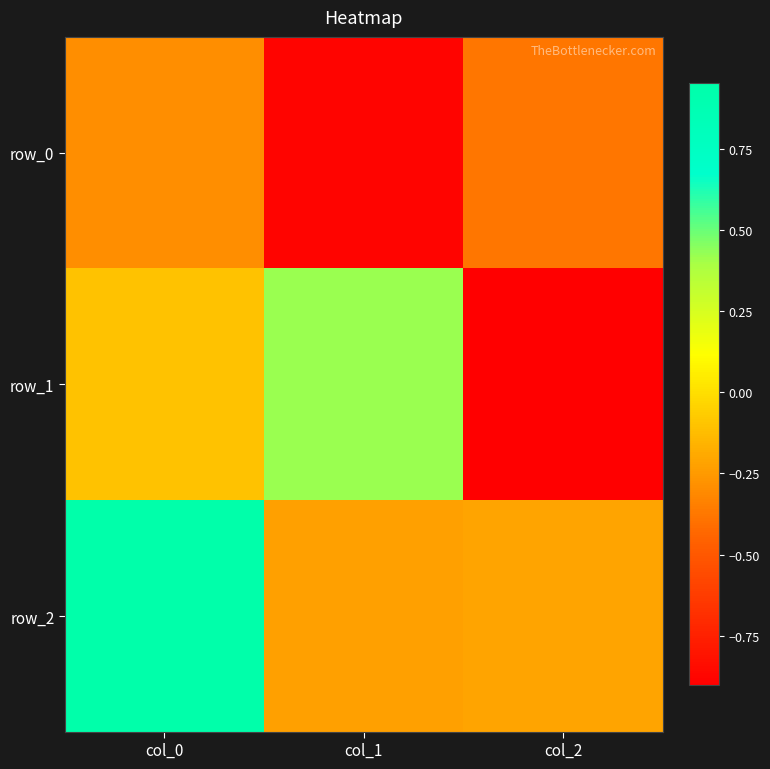

Reading left to right, transcribe all the data shown in this chart.

row_0: col_0=-0.3	col_1=-0.9	col_2=-0.4
row_1: col_0=-0.1	col_1=0.4	col_2=-0.9
row_2: col_0=1.0	col_1=-0.2	col_2=-0.2